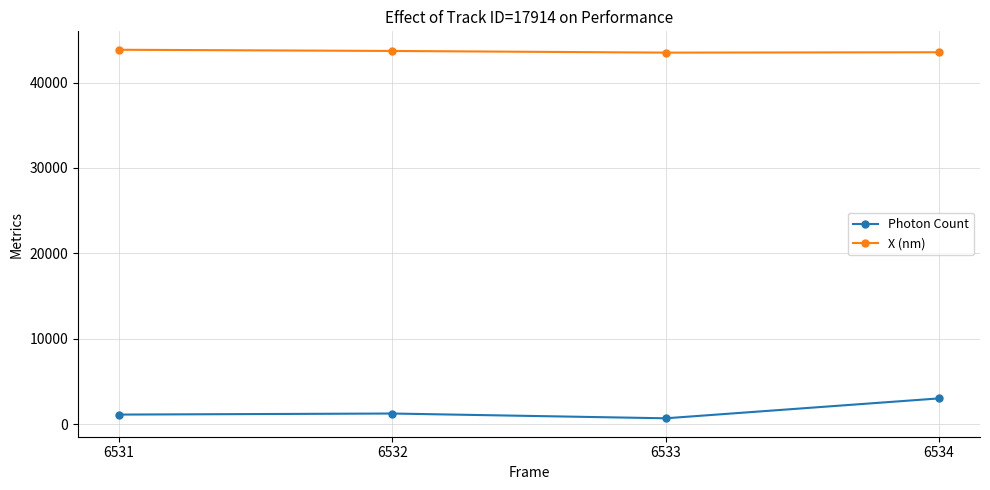

Does the chart have visible grid lines?

Yes